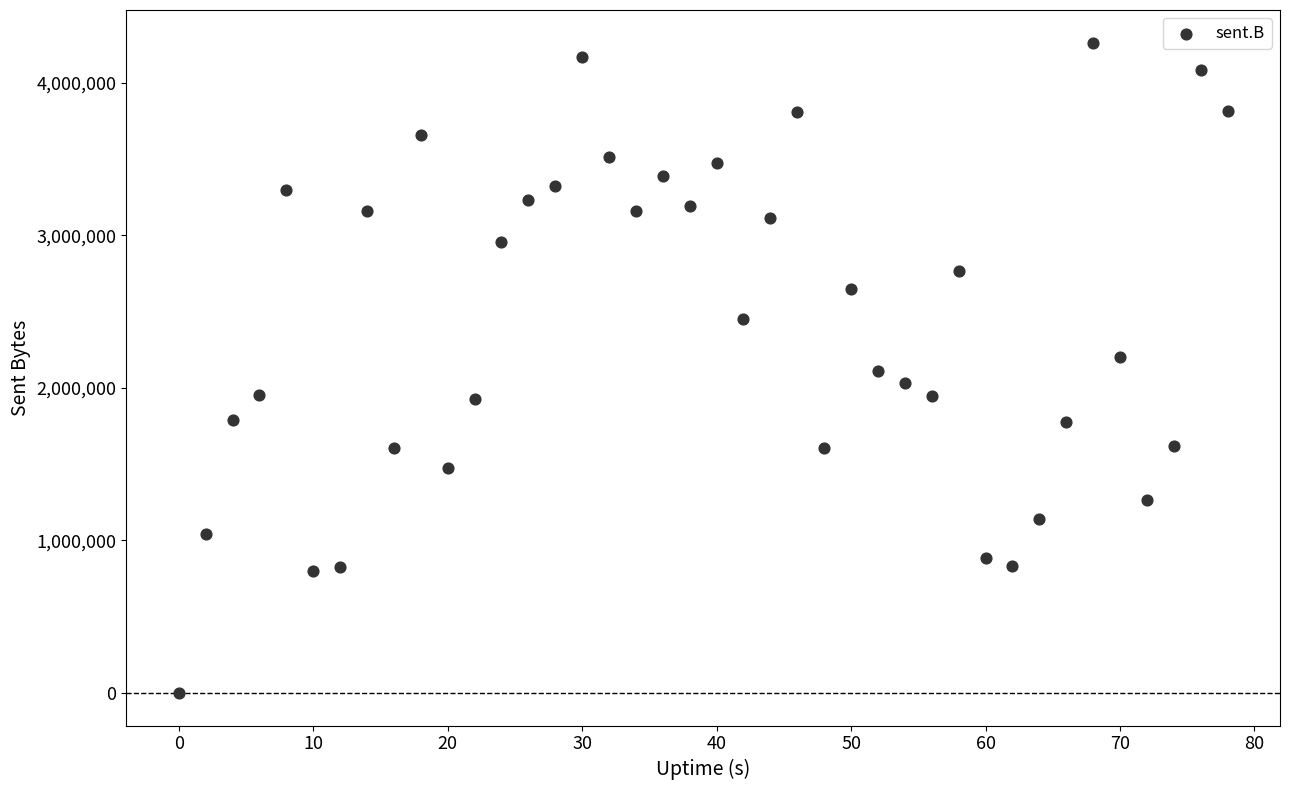

What is the range of X values (max minus min)?

78